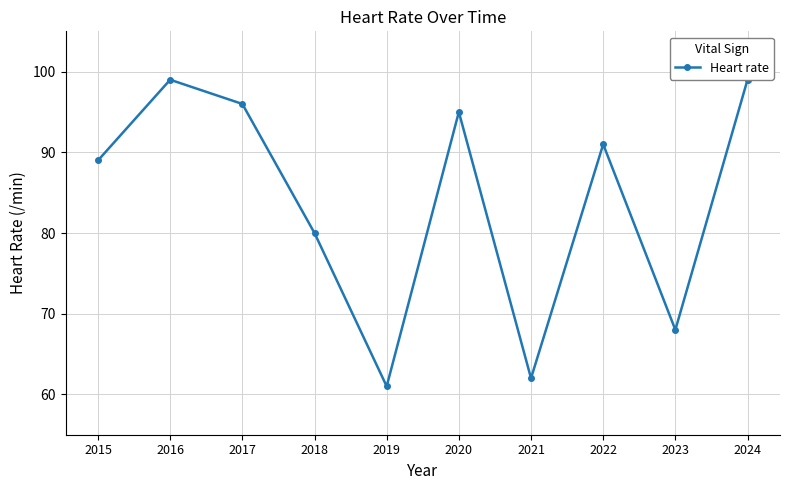

What is the smallest value displayed?

61